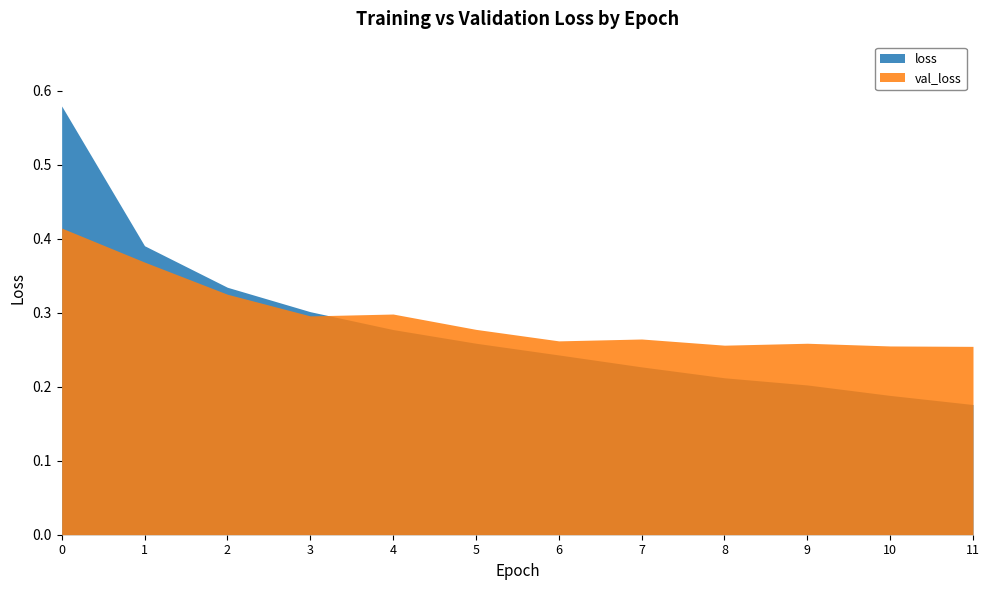

True or false: val_loss and loss intersect in this chart.

True